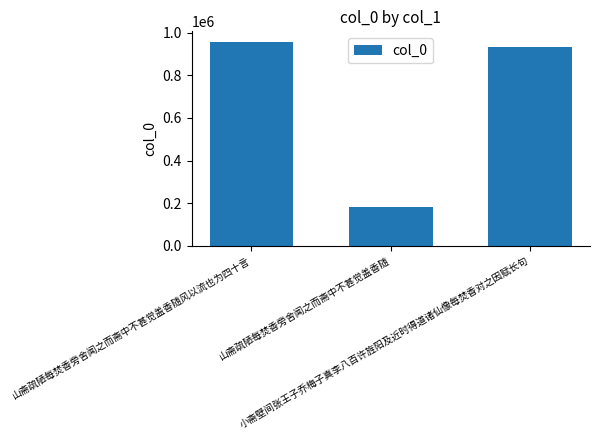

Where does the data first go above 930614?

山斋疏陋每焚香旁舍闻之而斋中不甚觉盖香随风以流也为四十言